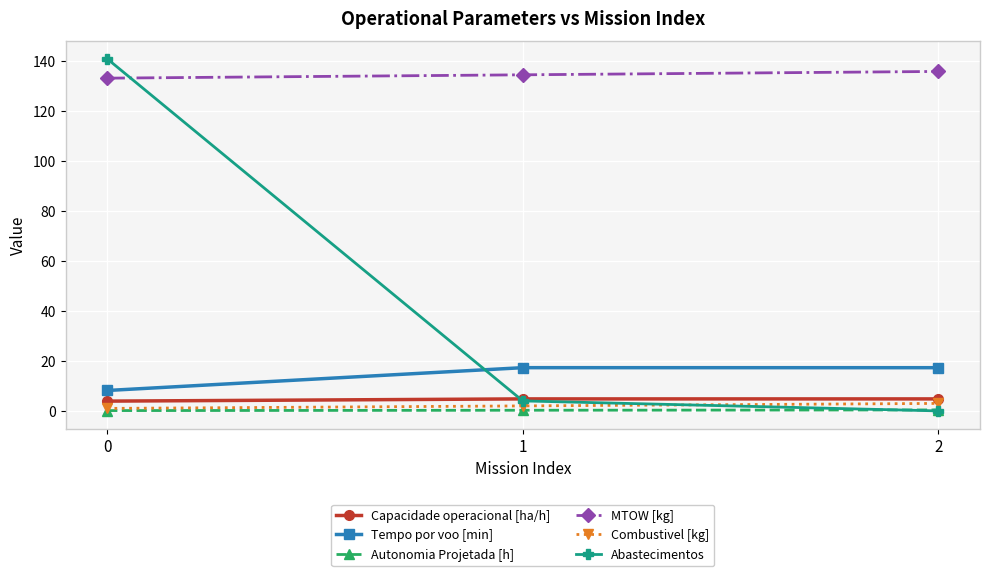

How many lines are shown in the chart?

6